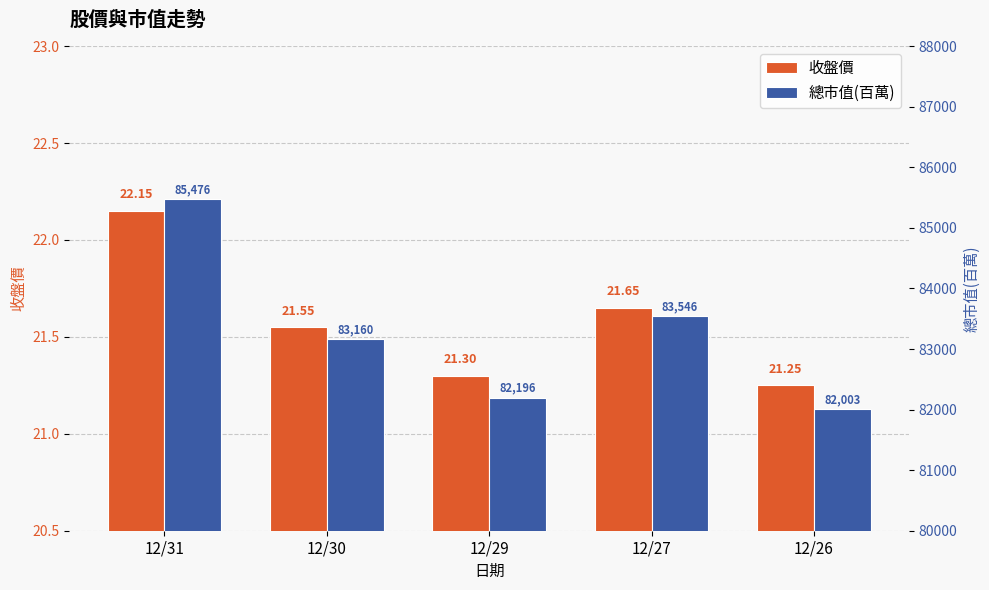

Between 12/30 and 12/29, which series saw the biggest shift?

總市值(百萬)